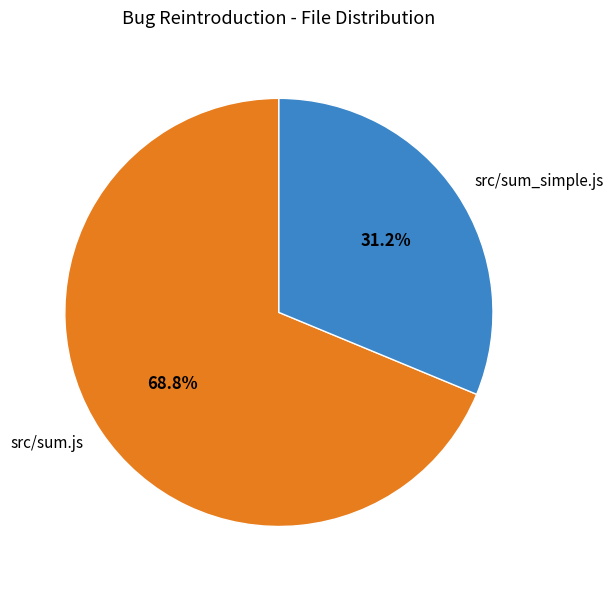

Rank the categories by value from lowest to highest.

src/sum_simple.js, src/sum.js